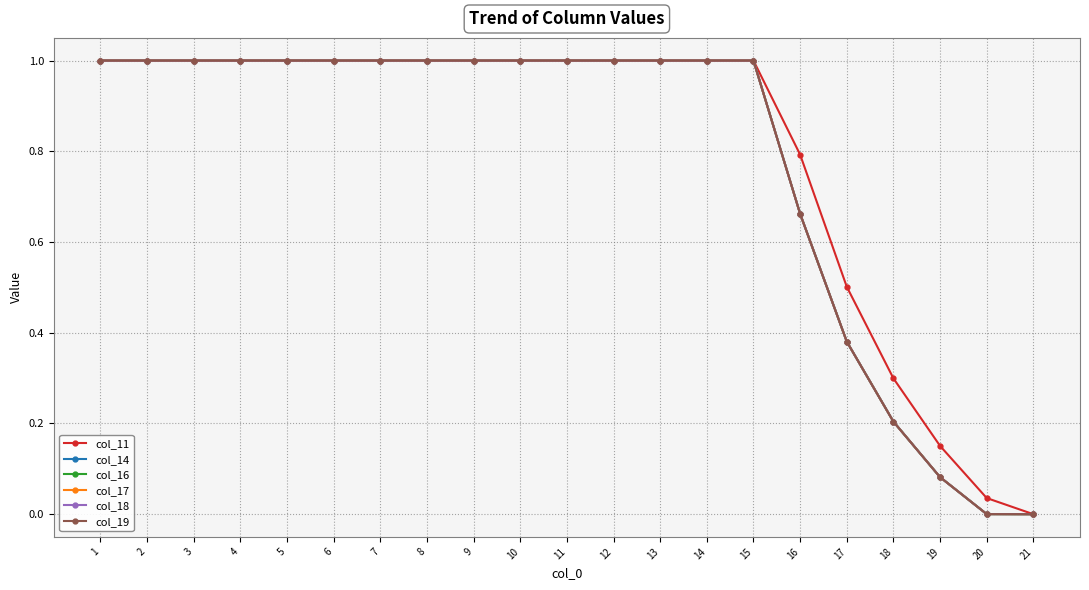

How many series are shown in this chart?

6